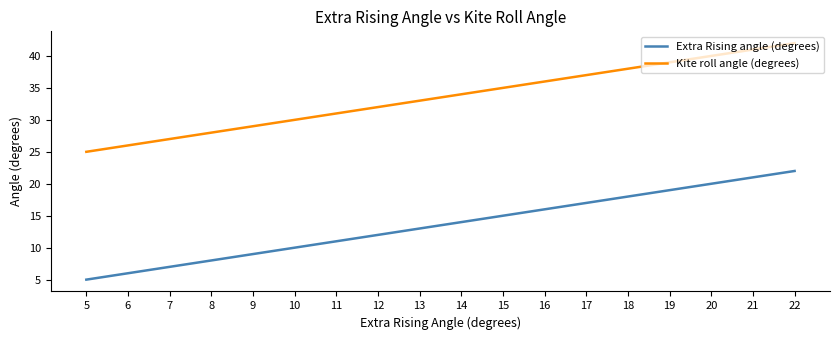

Which series has the largest total across all categories?

Kite roll angle (degrees)